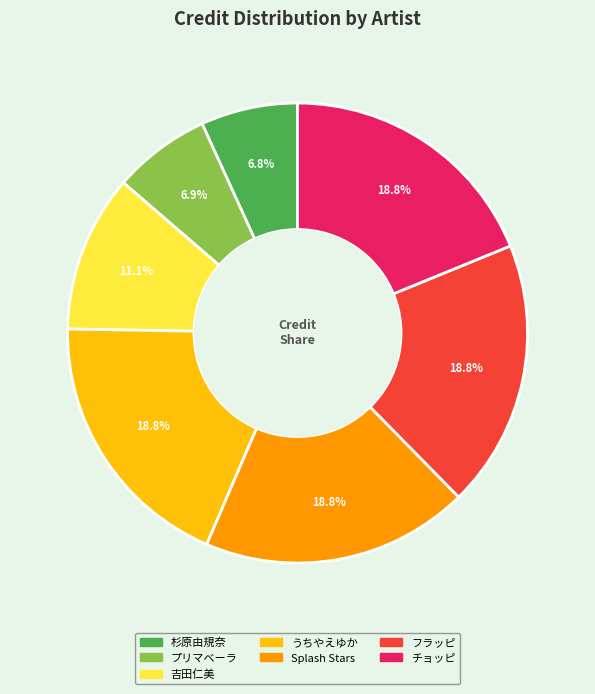

Count the number of slices in the pie.

7